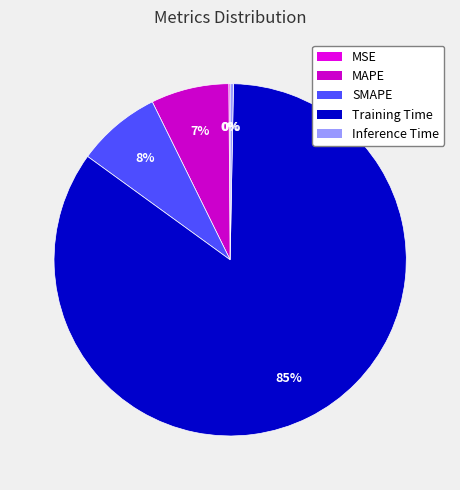

To the nearest percent, what is the difference between the largest and smallest slice percentages?

85%